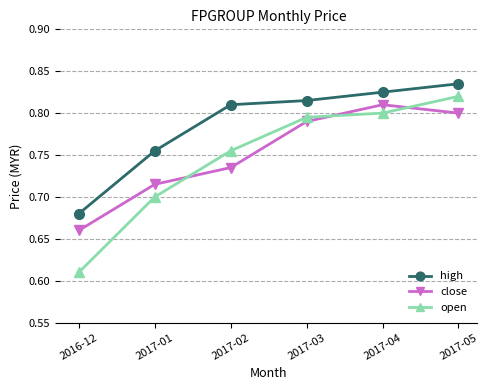

Count the number of data series in this chart.

3